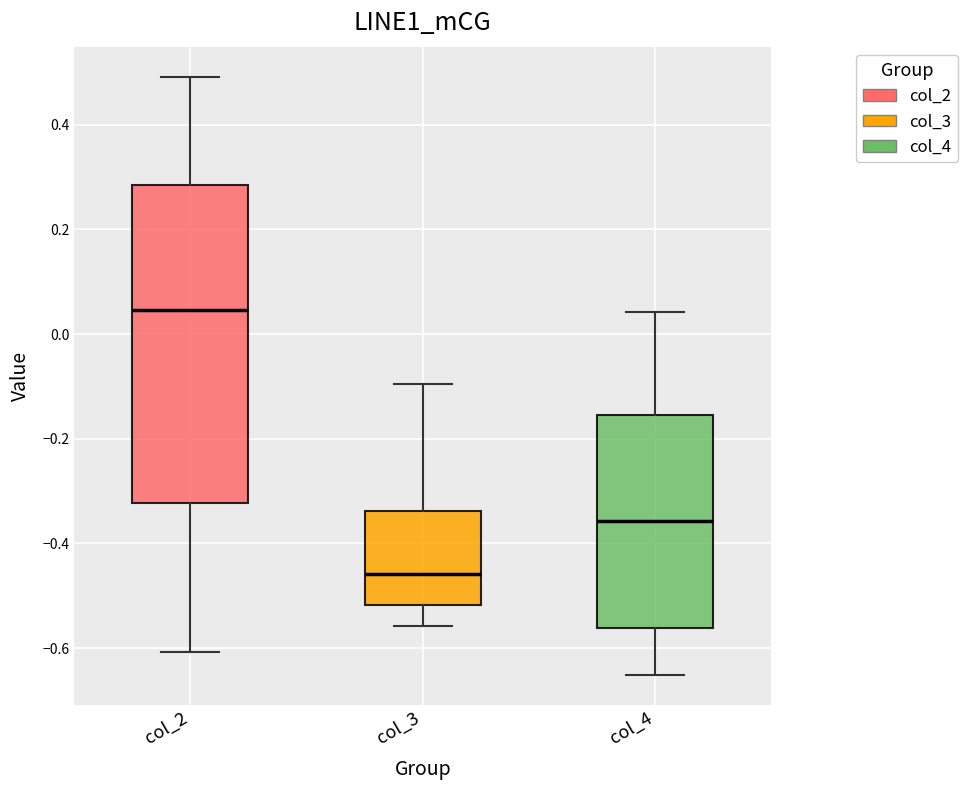

Which box is the tallest, from its lower edge to its upper edge?

col_2